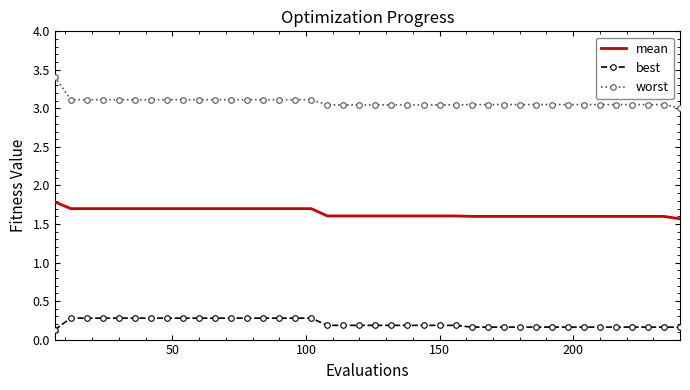

Rank the series by their maximum value, from highest to lowest.

worst, mean, best